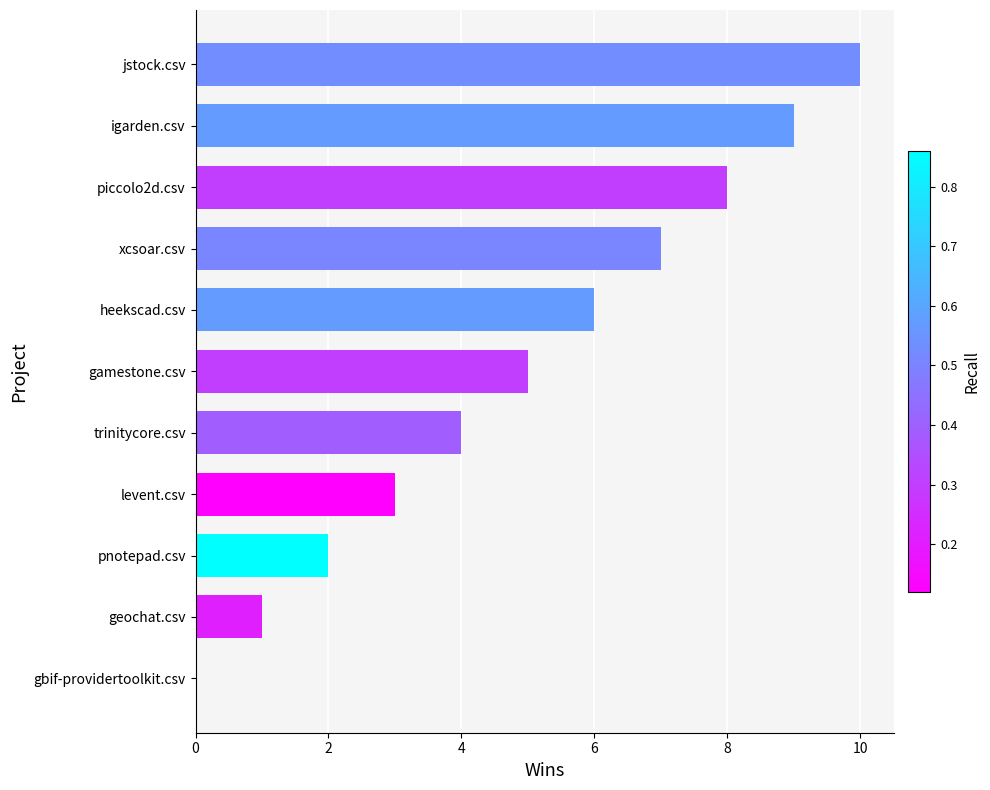

Is it true that the value at heekscad.csv is 3?

False